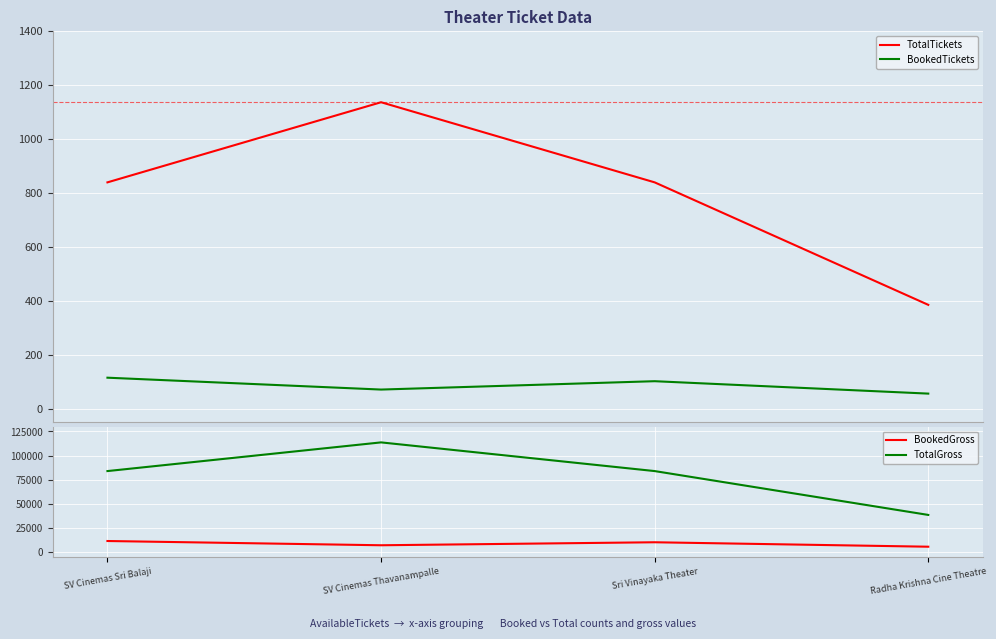

Reading left to right, transcribe all the data shown in this chart.

TotalTickets: 840	1137	840	386
BookedTickets: 116	72	103	57
BookedGross: 11600	7200	10300	5700
TotalGross: 84000	113700	84000	38600